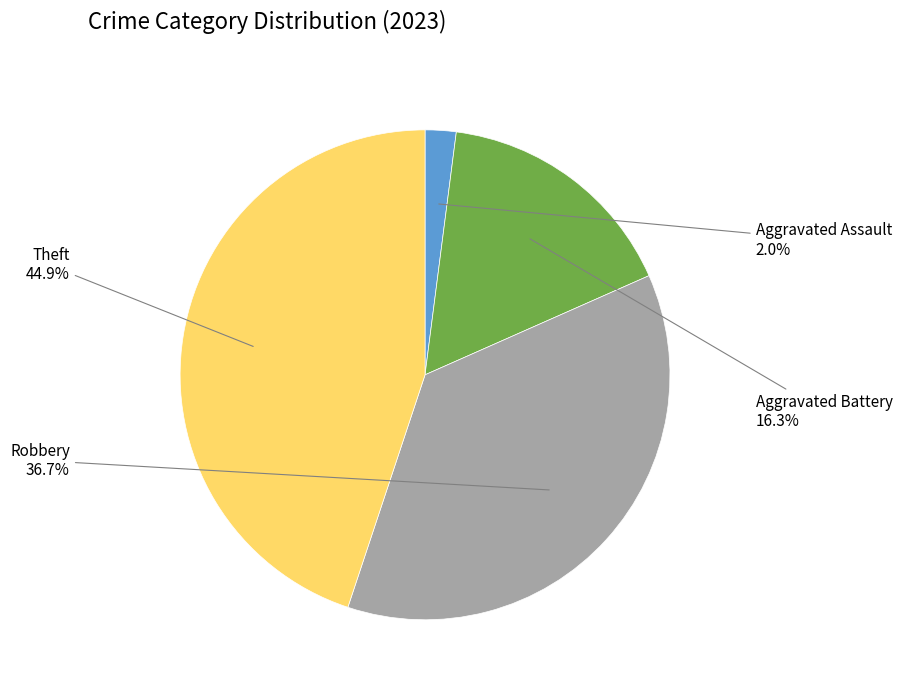

Is there any slice that represents more than half of the pie?

No